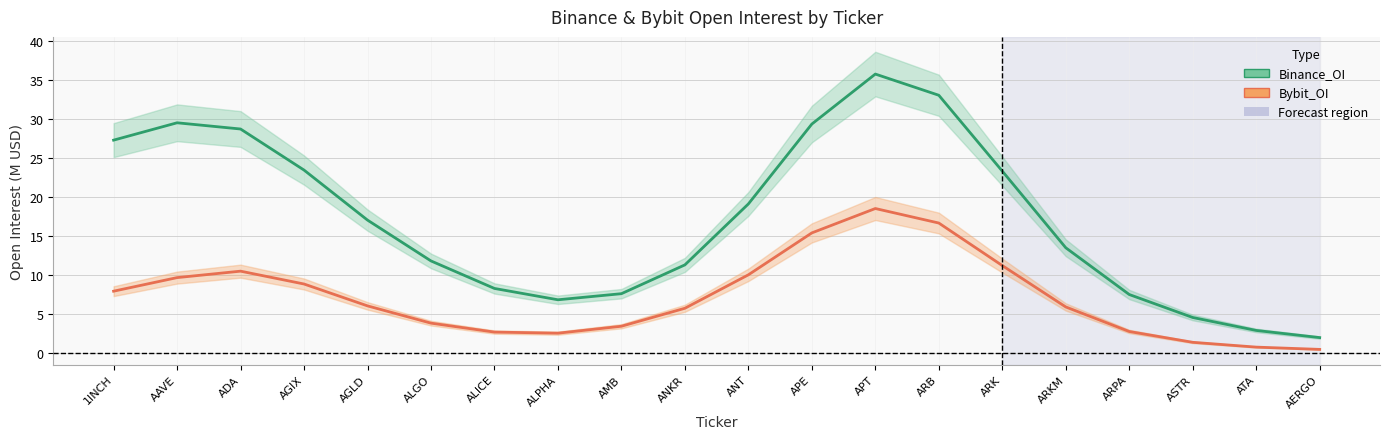

In Bybit_OI, how many points are higher than both neighbors (excluding endpoints)?

2